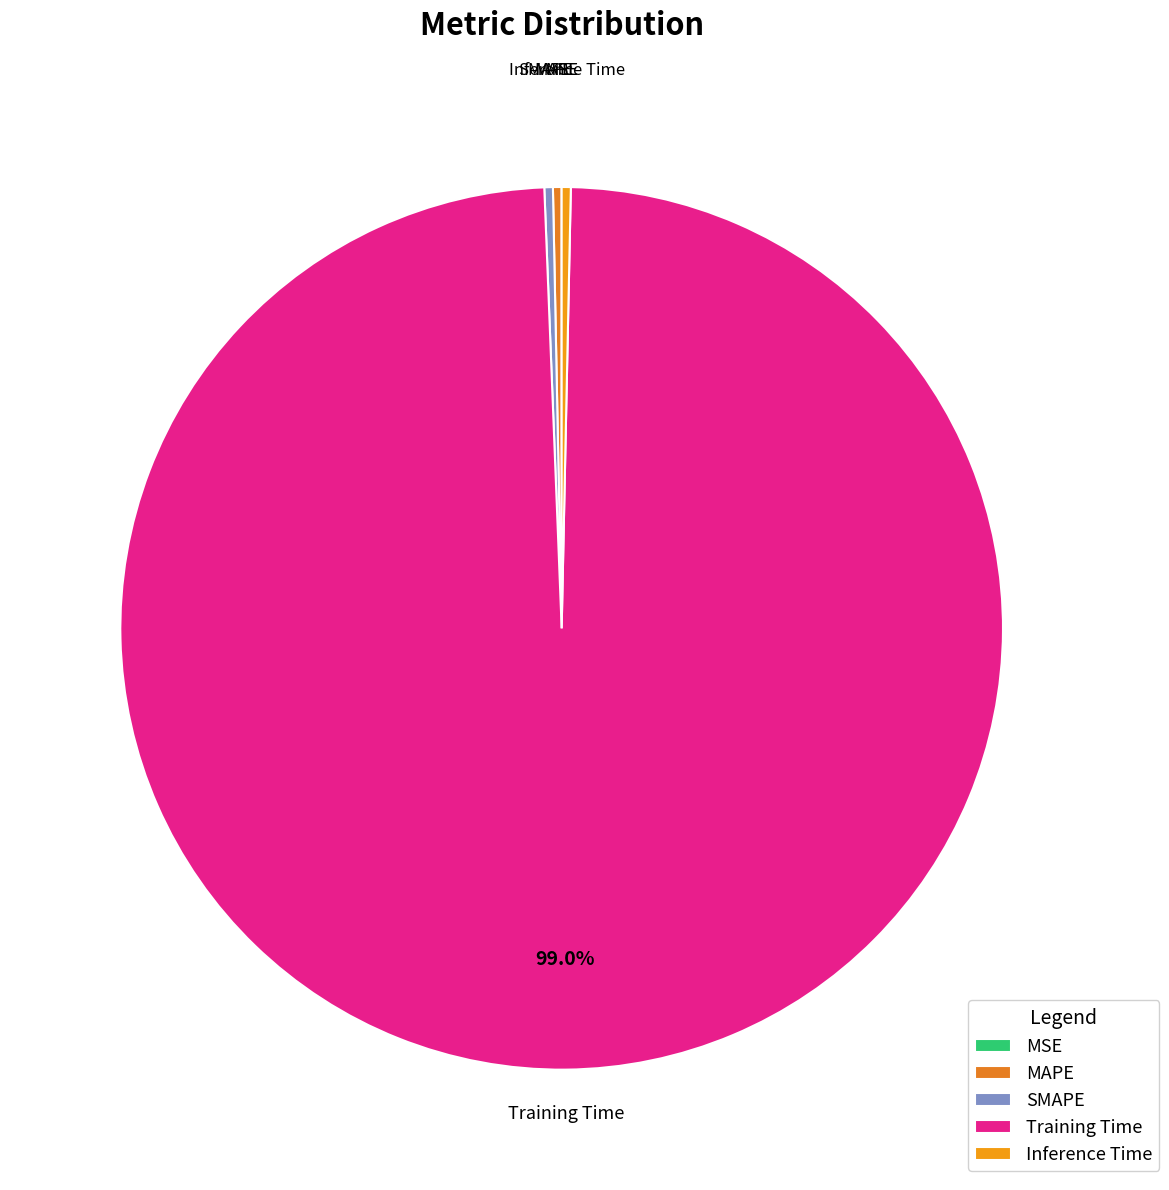

Which category has the biggest portion of the pie?

Training Time